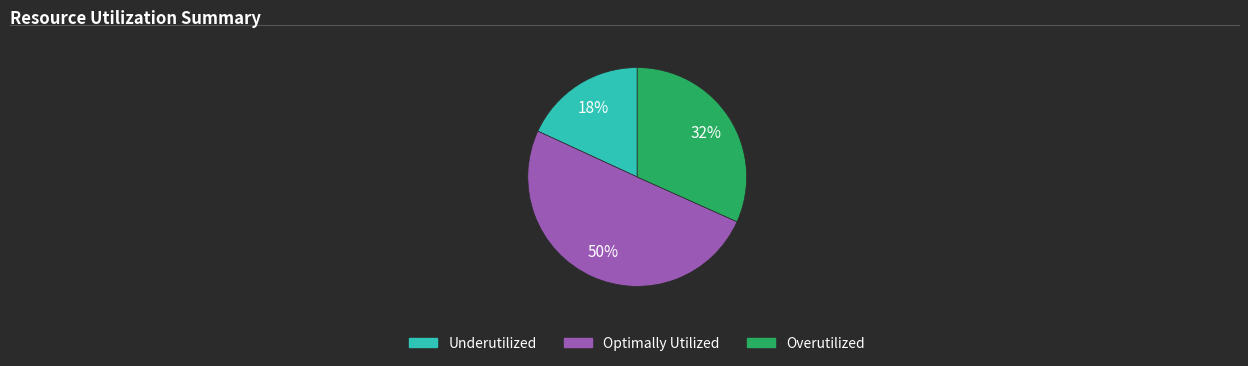

Rank the categories by value from highest to lowest.

Optimally Utilized, Overutilized, Underutilized